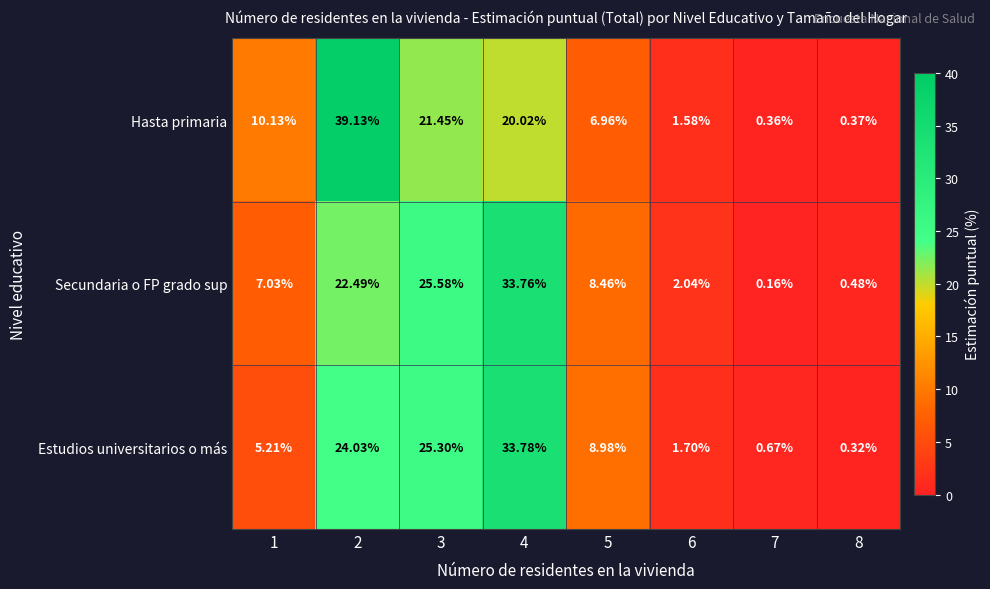

Rank the series at 5 from lowest to highest value.

Hasta primaria, Secundaria o FP grado sup, Estudios universitarios o más